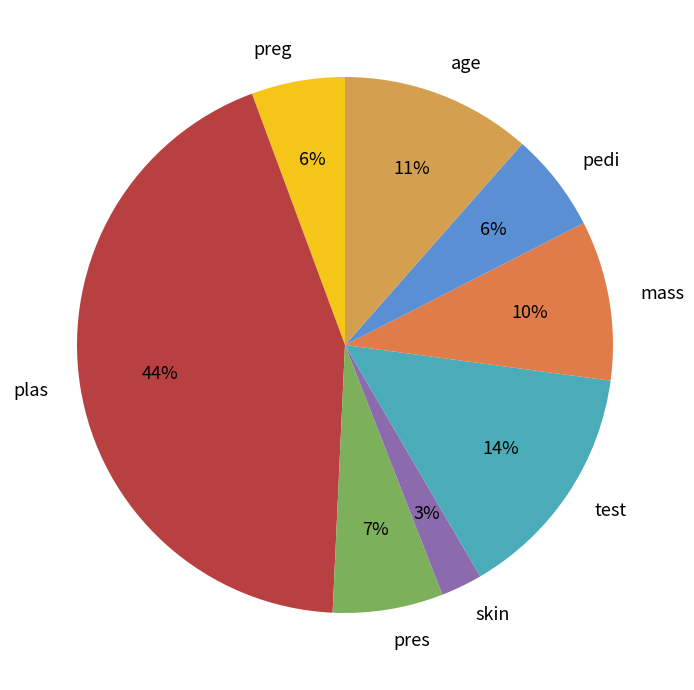

What is the largest slice in the pie chart?

plas